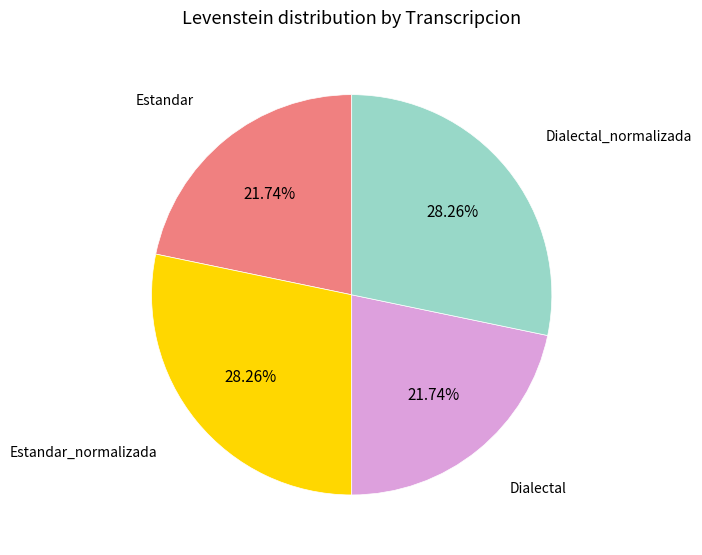

Is there any slice that represents more than half of the pie?

No